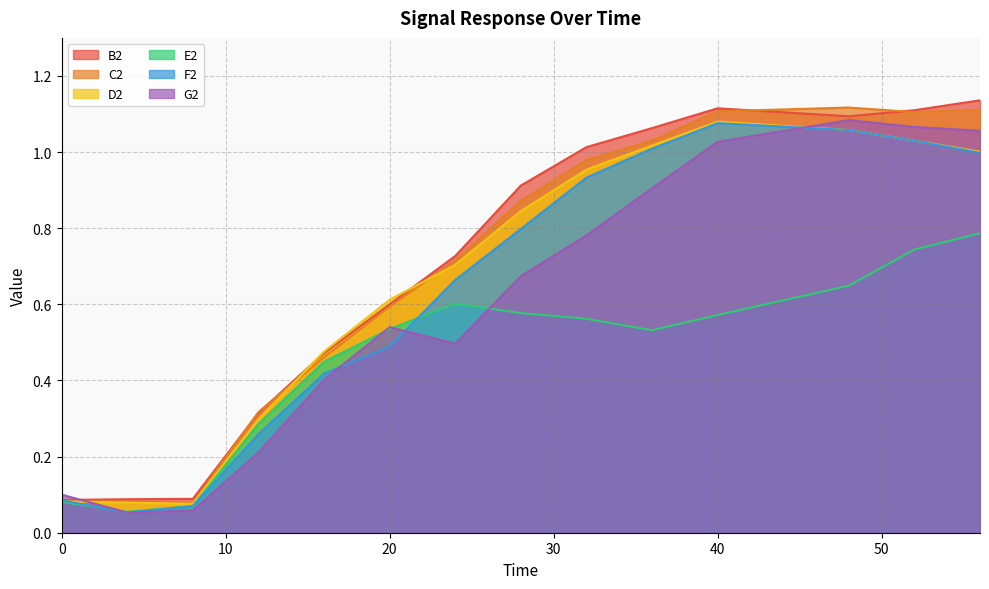

What is the highest value of the D2 series?

1.1